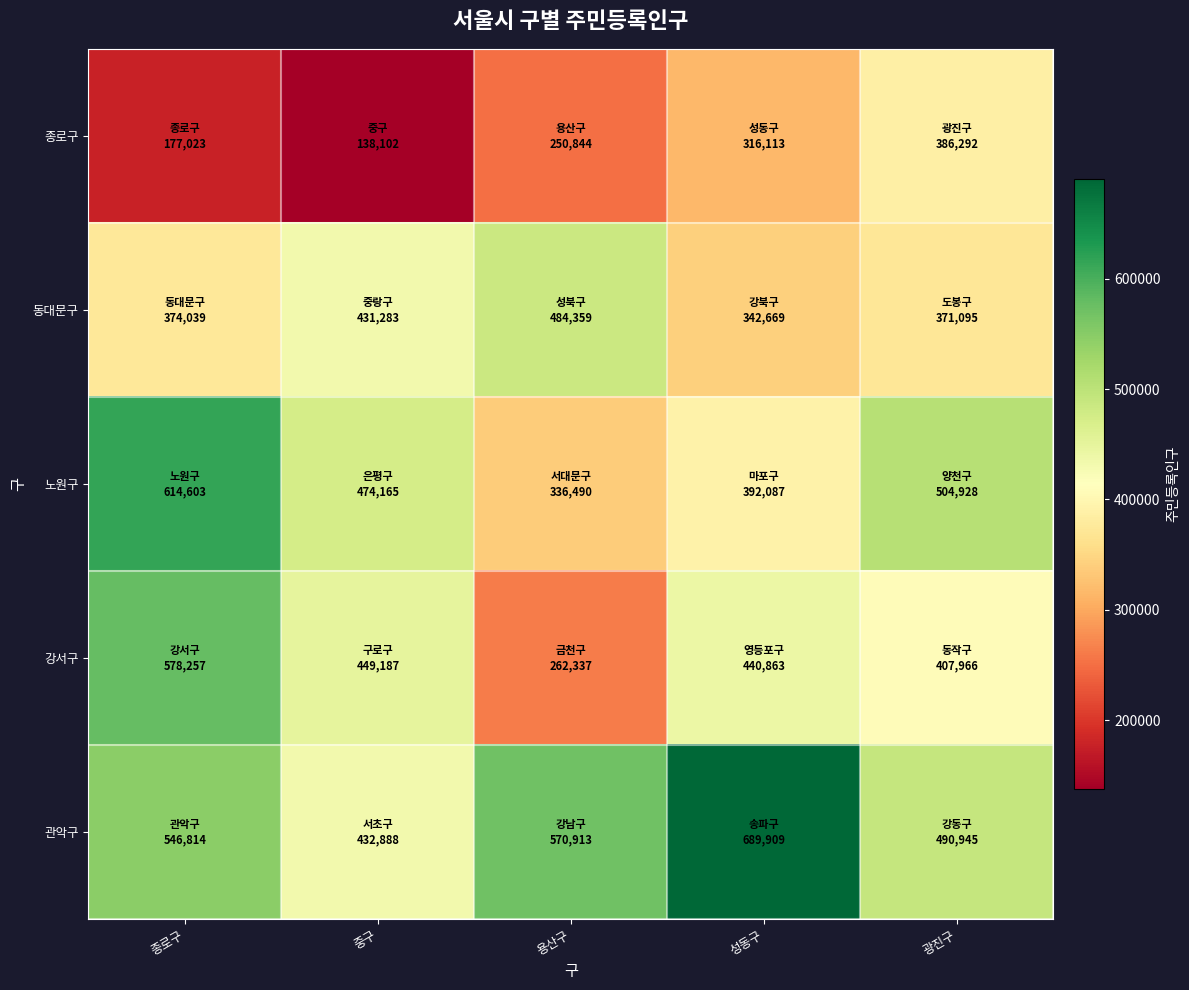

Reading left to right, list all the values displayed in this chart.

종로구: 종로구=177023	중구=138102	용산구=250844	성동구=316113	광진구=386292
동대문구: 종로구=374039	중구=431283	용산구=484359	성동구=342669	광진구=371095
노원구: 종로구=614603	중구=474165	용산구=336490	성동구=392087	광진구=504928
강서구: 종로구=578257	중구=449187	용산구=262337	성동구=440863	광진구=407966
관악구: 종로구=546814	중구=432888	용산구=570913	성동구=689909	광진구=490945